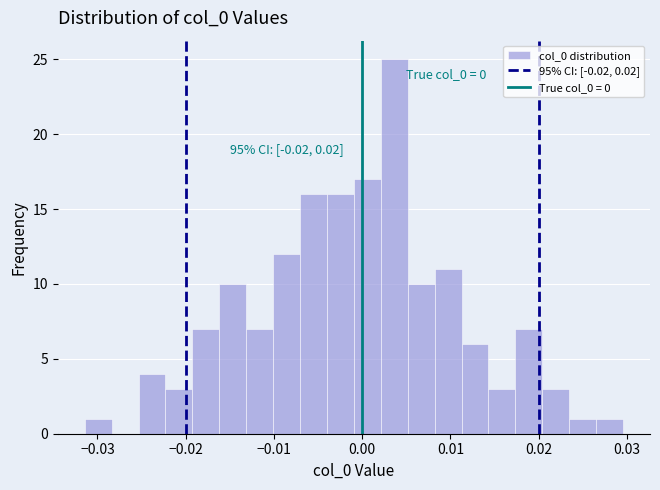

Read against the x-axis, roughly where is the centre of the tallest bar?

0.004